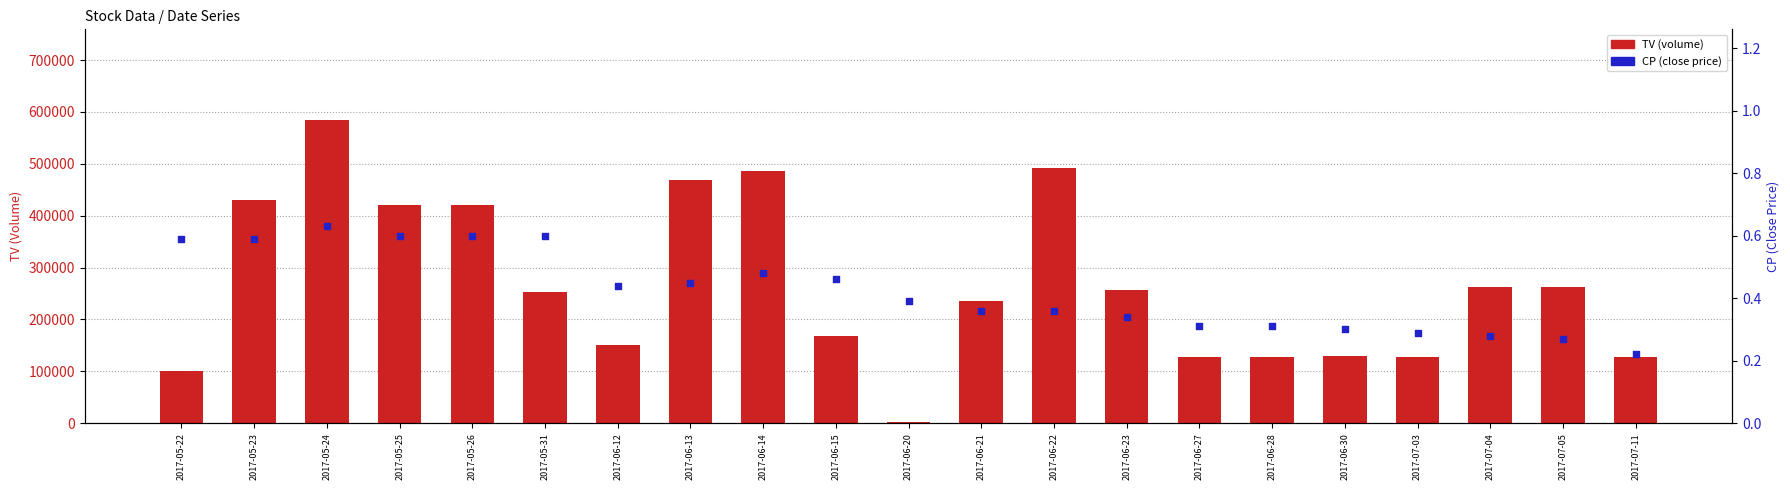

At which category is the sum across all series the highest?

2017-05-24